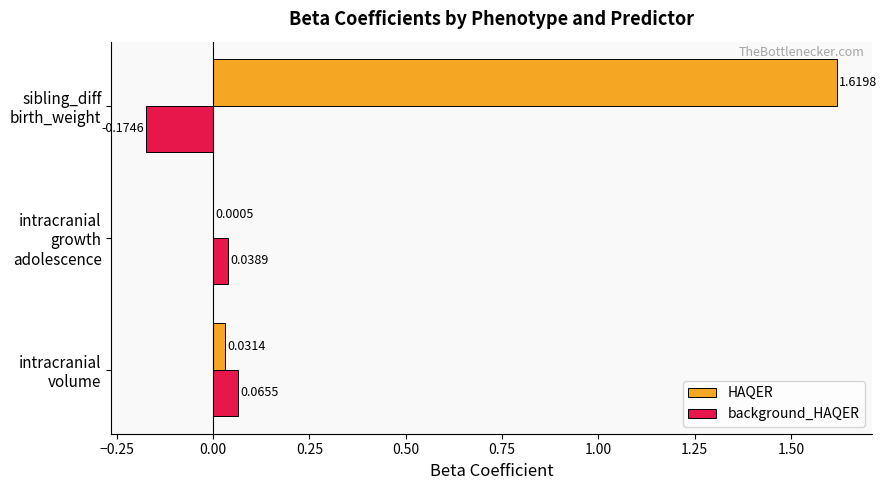

Which series has the largest total across all categories?

HAQER